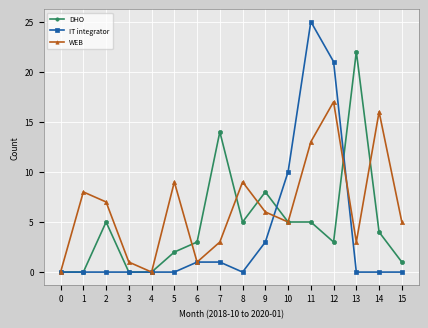

What is the total value across all series at 2?

12